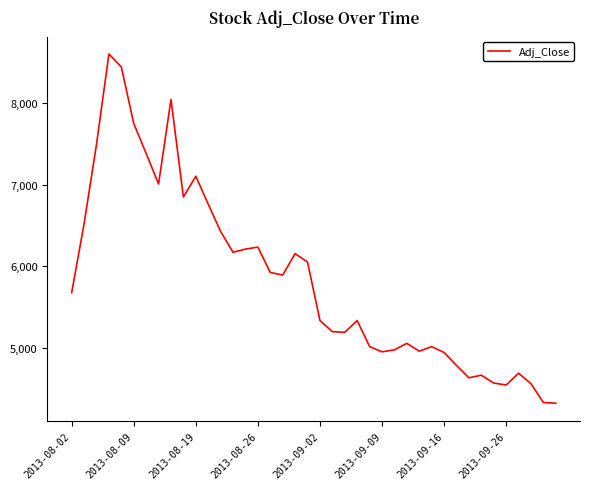

What is the difference between the maximum and minimum values?

4276